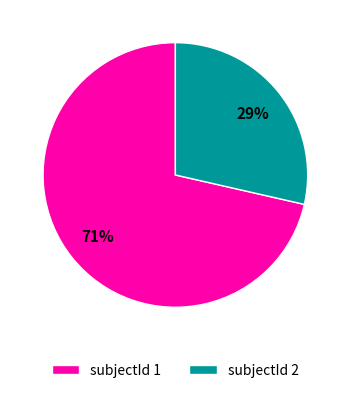

What is the largest slice in the pie chart?

subjectId 1